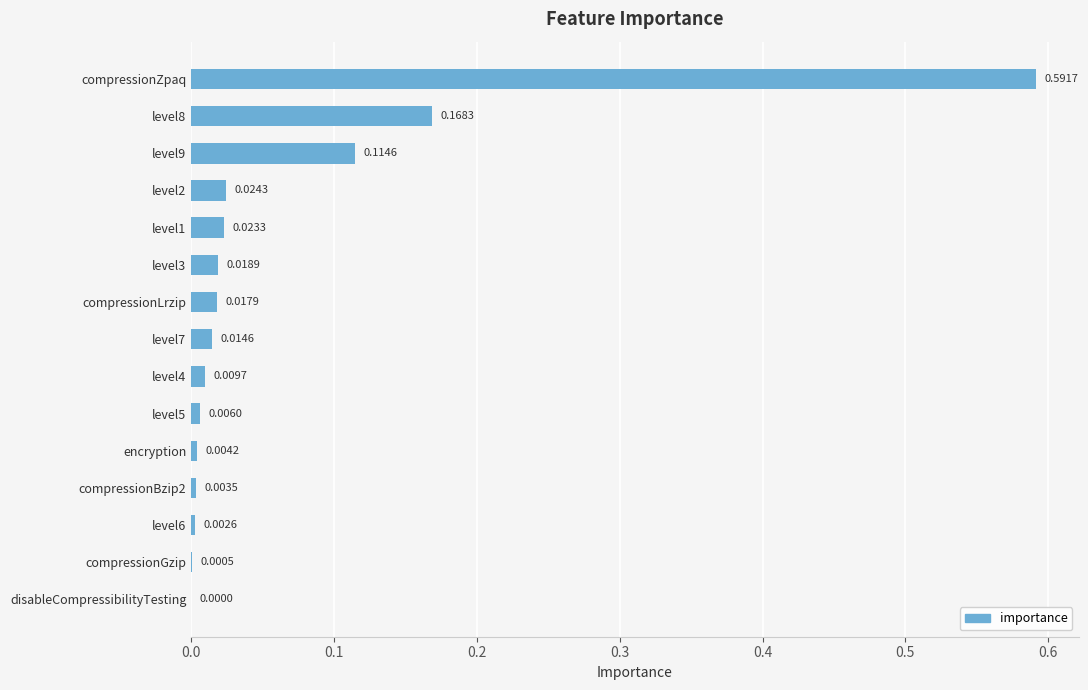

What is the sum of all values?

1.0